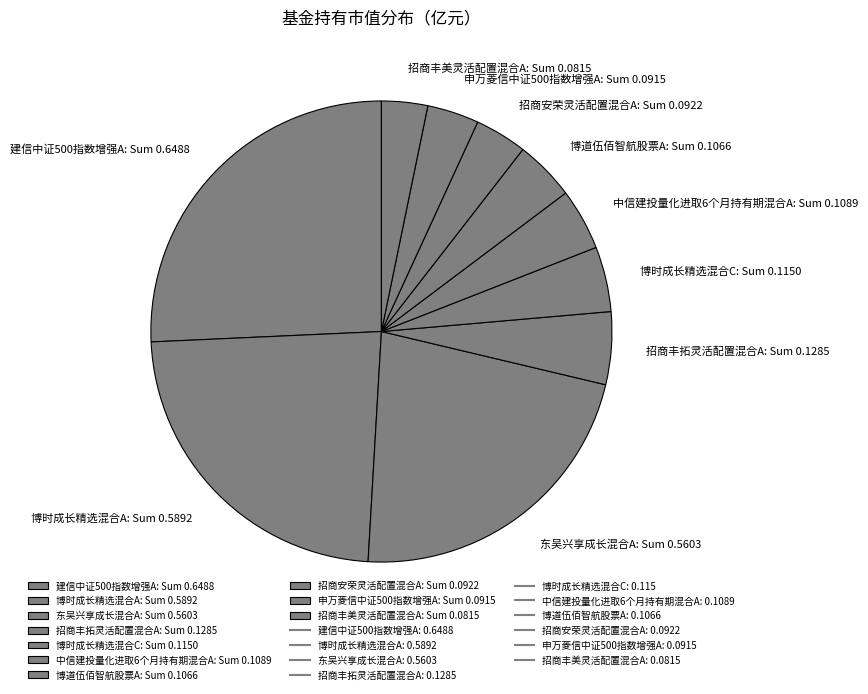

Which category has the biggest portion of the pie?

建信中证500指数增强A